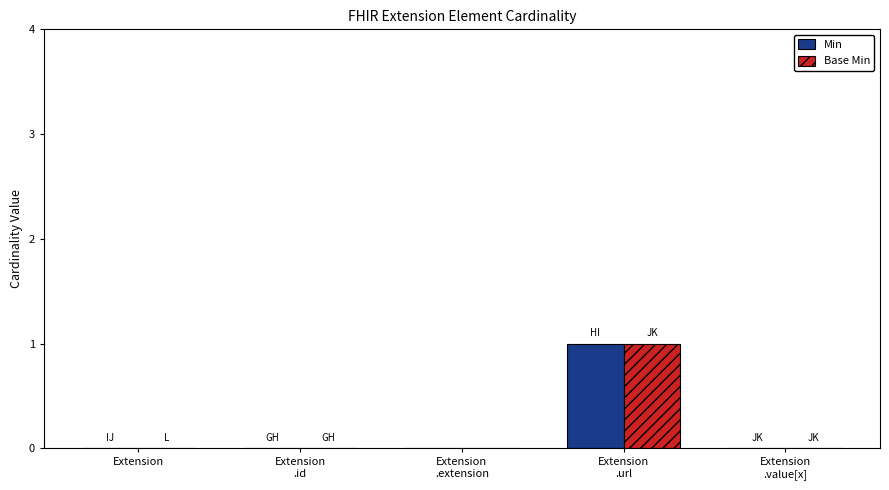

How many distinct data groups are displayed?

2